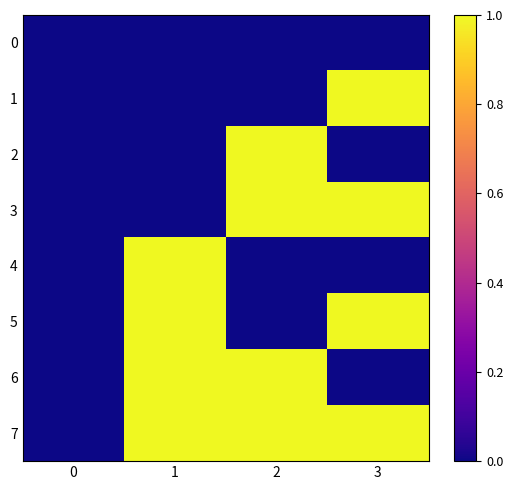

What is the spread (max minus min) of values at 1?

1